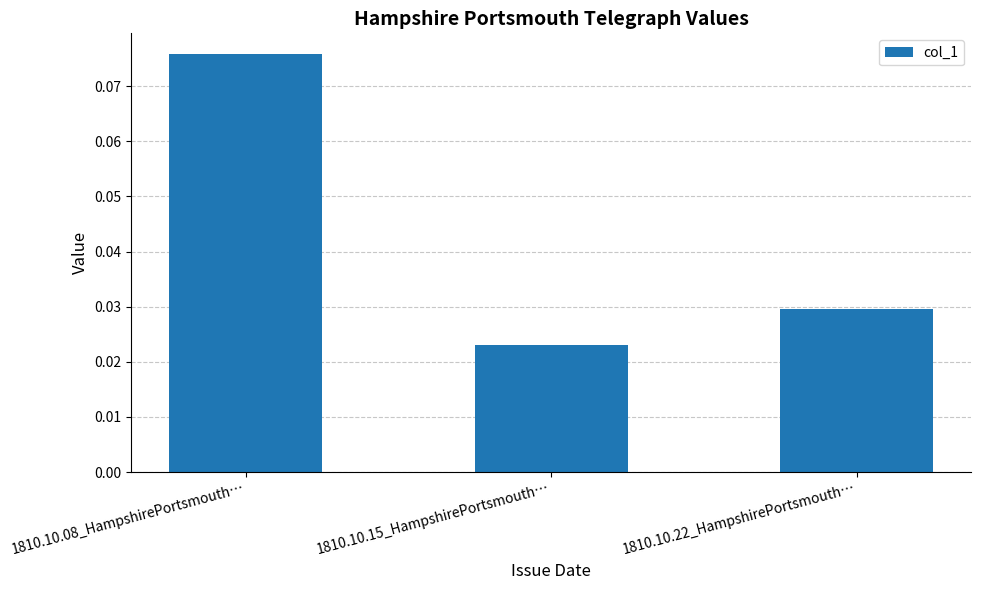

What is the label of the 2nd bar from the left?

1810.10.15_HampshirePortsmouth…